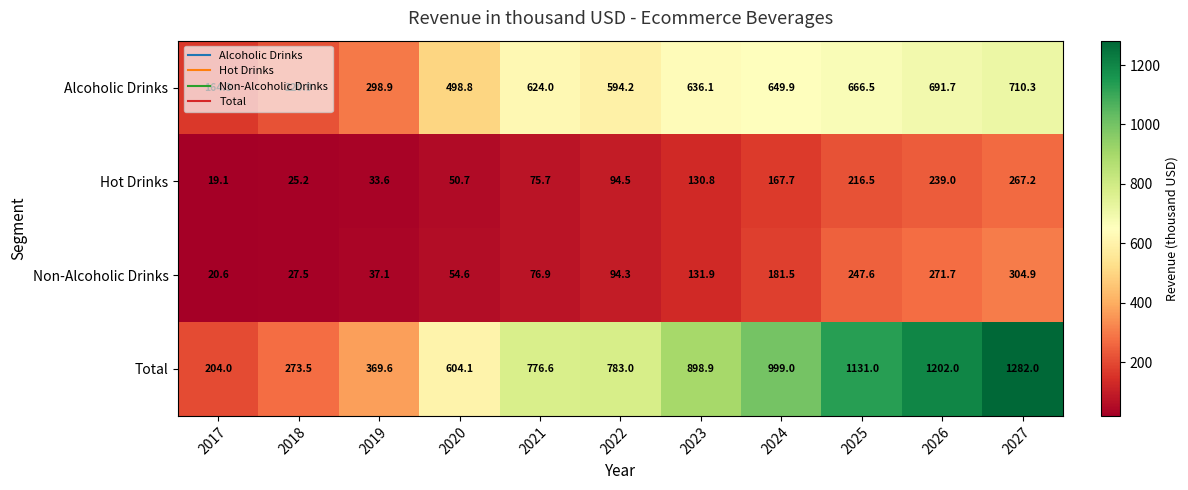

Which series changed the most between 2023 and 2024?

Total